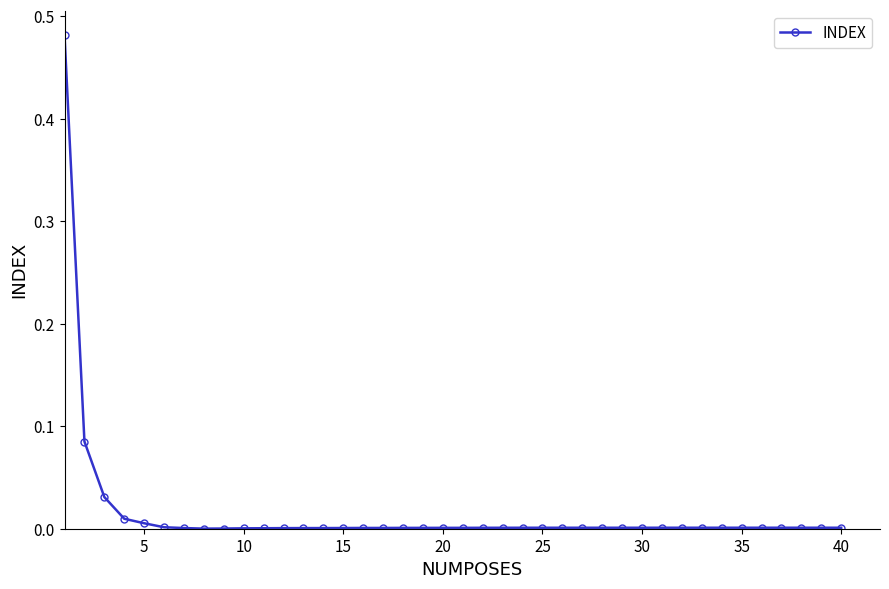

True or false: the data has more than 0 interior local peaks.

True